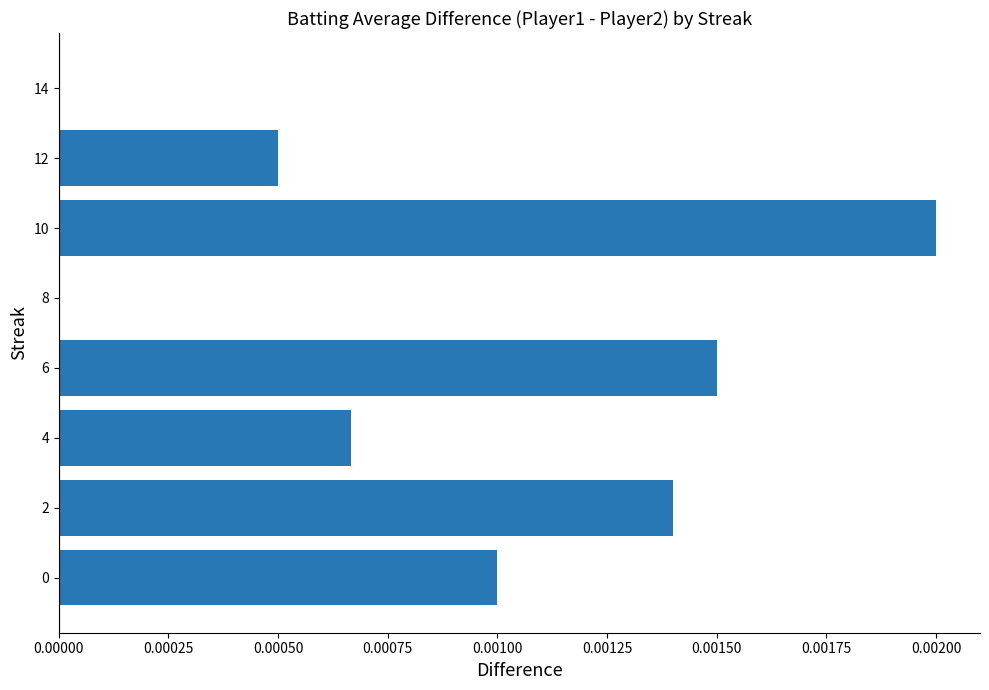

Between 10 and 14, which is larger?

10